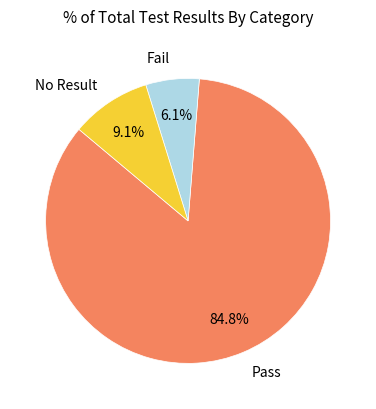

Combined, what portion of the pie is Pass and Fail?

90.9%